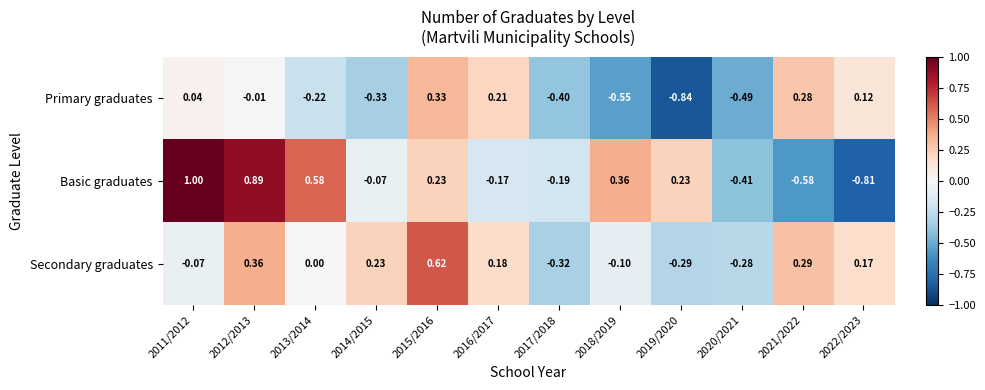

Which series has the largest total across all categories?

Basic graduates